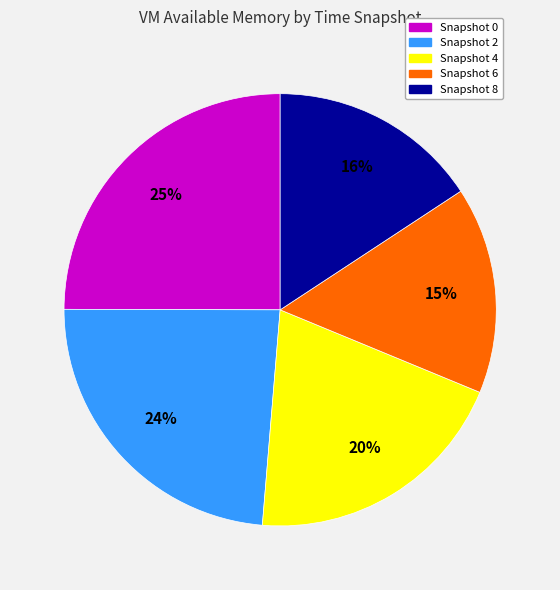

Is there a majority slice in this chart?

No